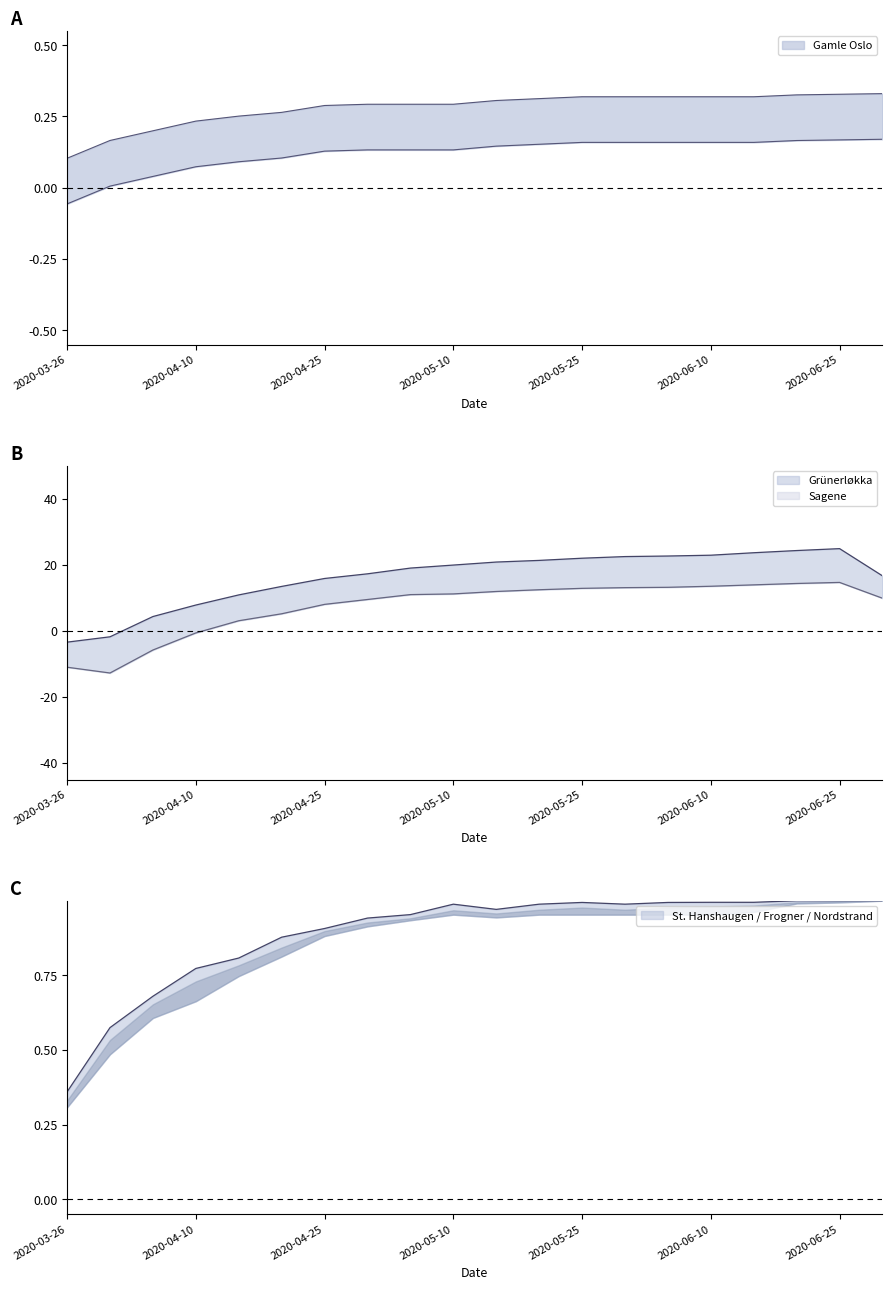

List the labels in order of Gamle Oslo value, largest first.

2020-06-30, 2020-06-25, 2020-06-20, 2020-05-25, 2020-05-31, 2020-06-05, 2020-06-10, 2020-06-15, 2020-05-20, 2020-05-15, 2020-04-30, 2020-05-05, 2020-05-10, 2020-04-25, 2020-04-20, 2020-04-15, 2020-04-10, 2020-04-05, 2020-03-31, 2020-03-26